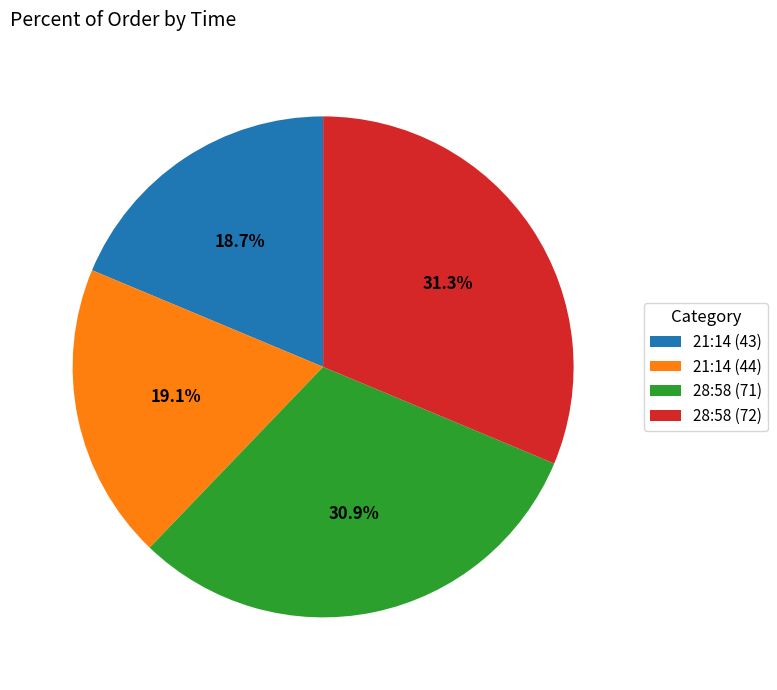

Approximately how many times larger is the value at 21:14 (43) compared to 28:58 (72)?

0.6